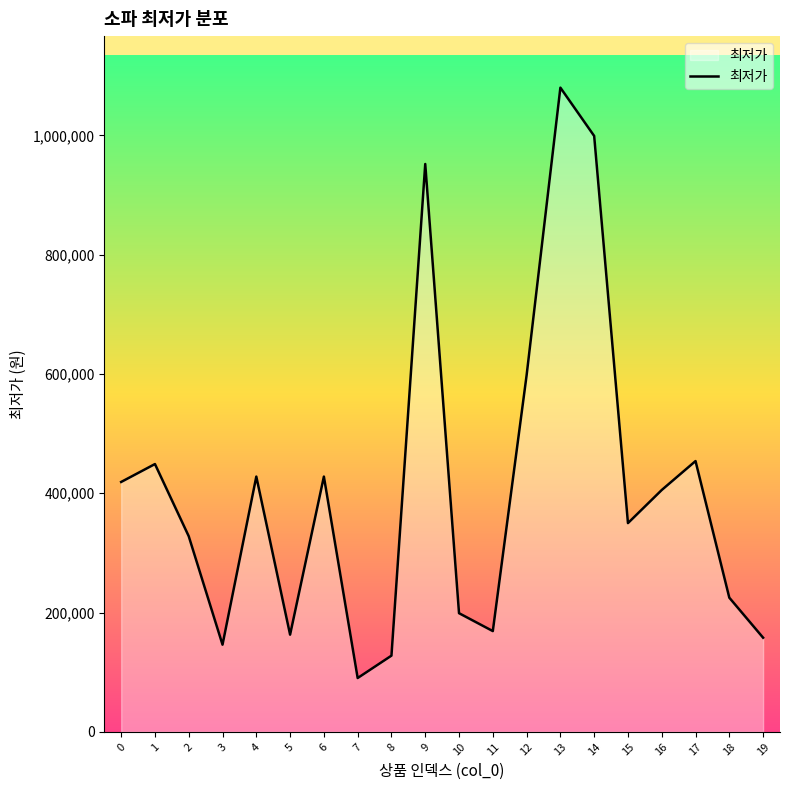

The value at 19 is 157900. True or false?

True